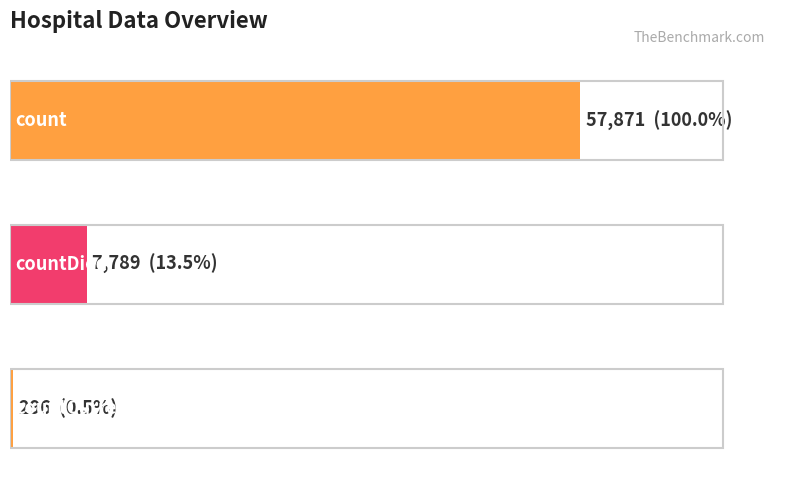

How many bars are there in total?

3